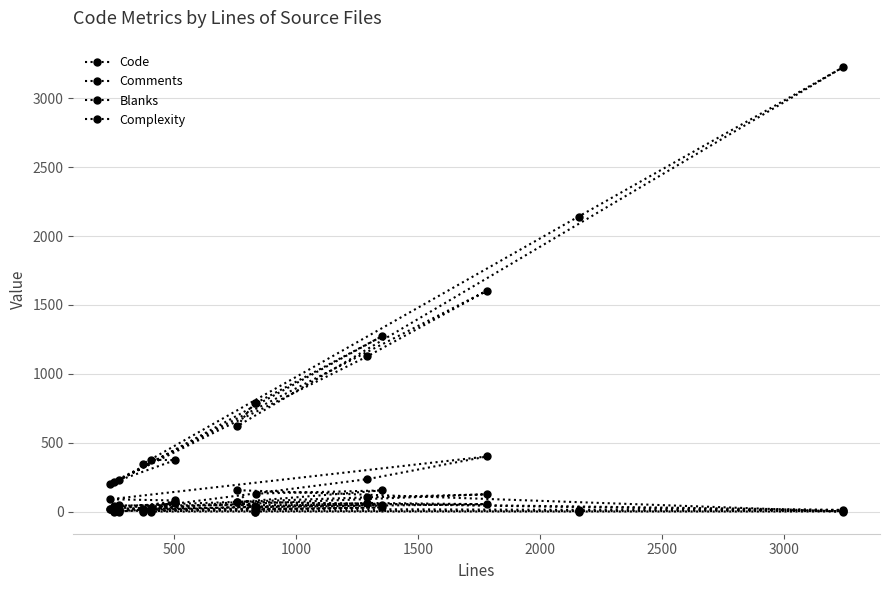

What is the value of the Complexity point at the 13th from the left?

155